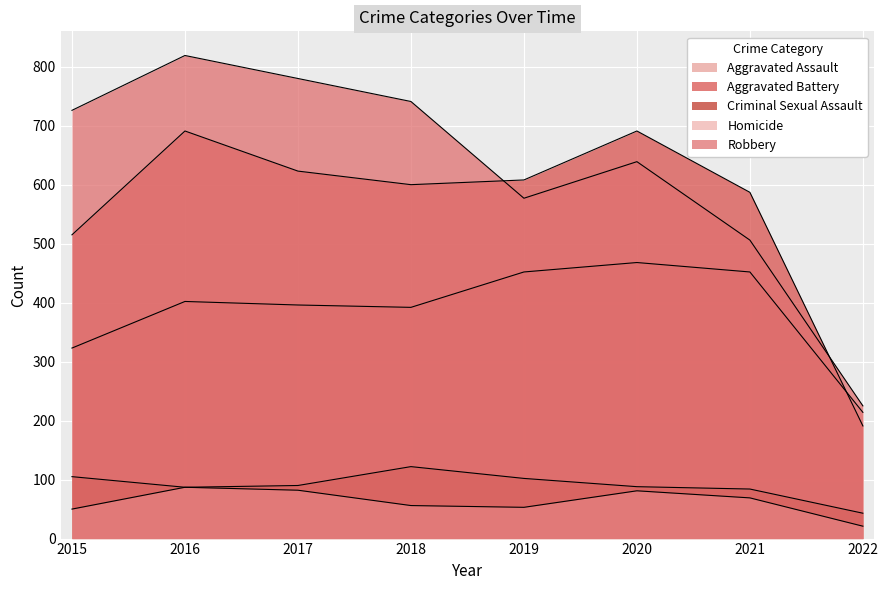

What is the difference between the second highest and minimum values in the Aggravated Assault series?

238